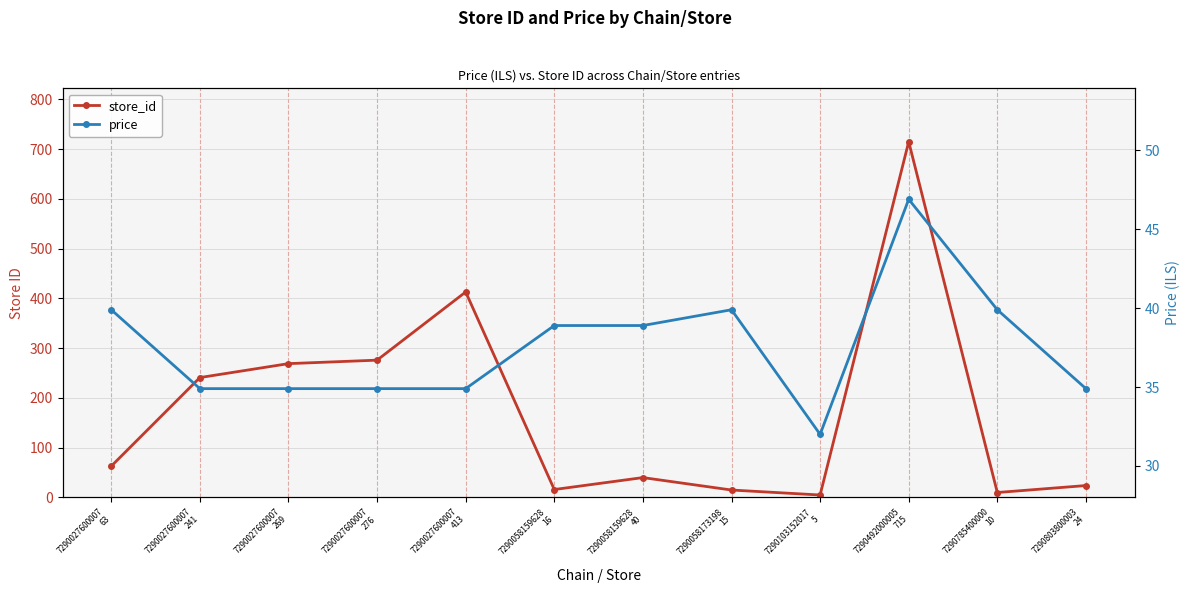

Which has a higher value, 7290027600007
269 or 7290785400000
10?

7290027600007
269